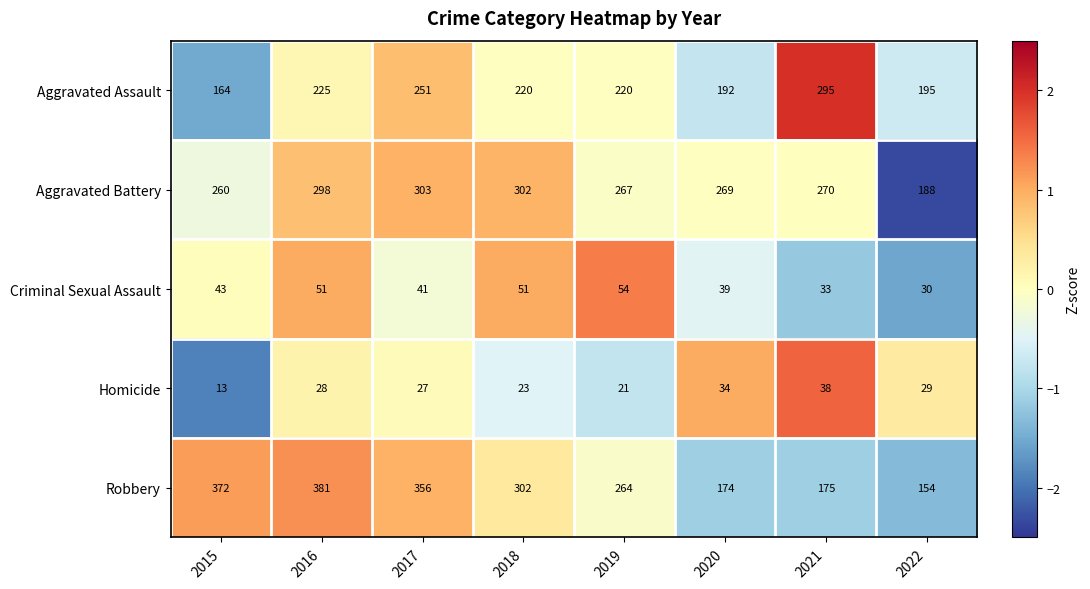

What is the difference between the Aggravated Battery values at 2019 and 2021?

3